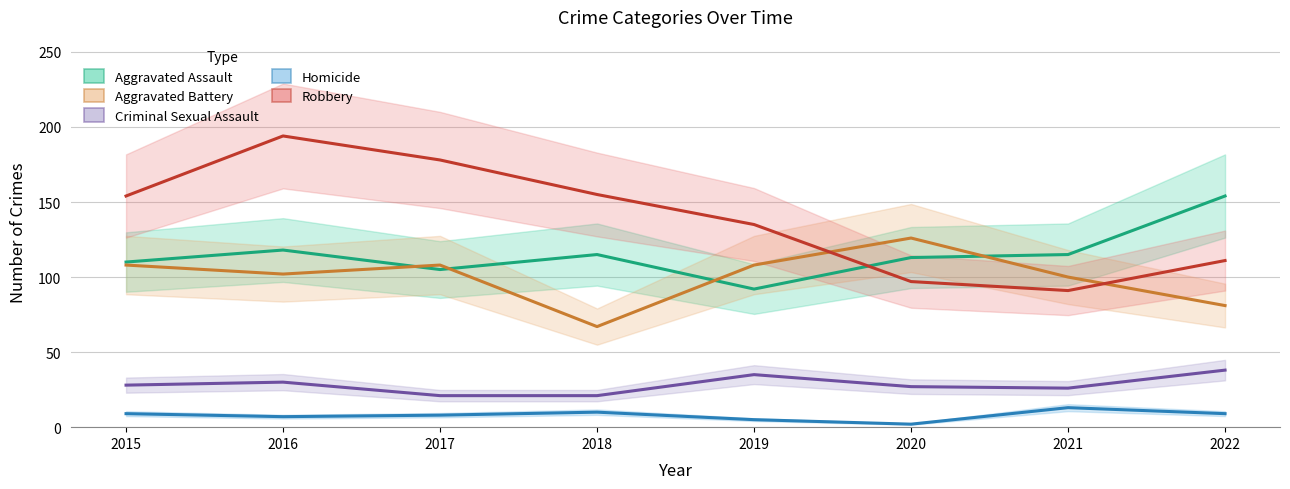

At which category is the sum across all series the highest?

2016